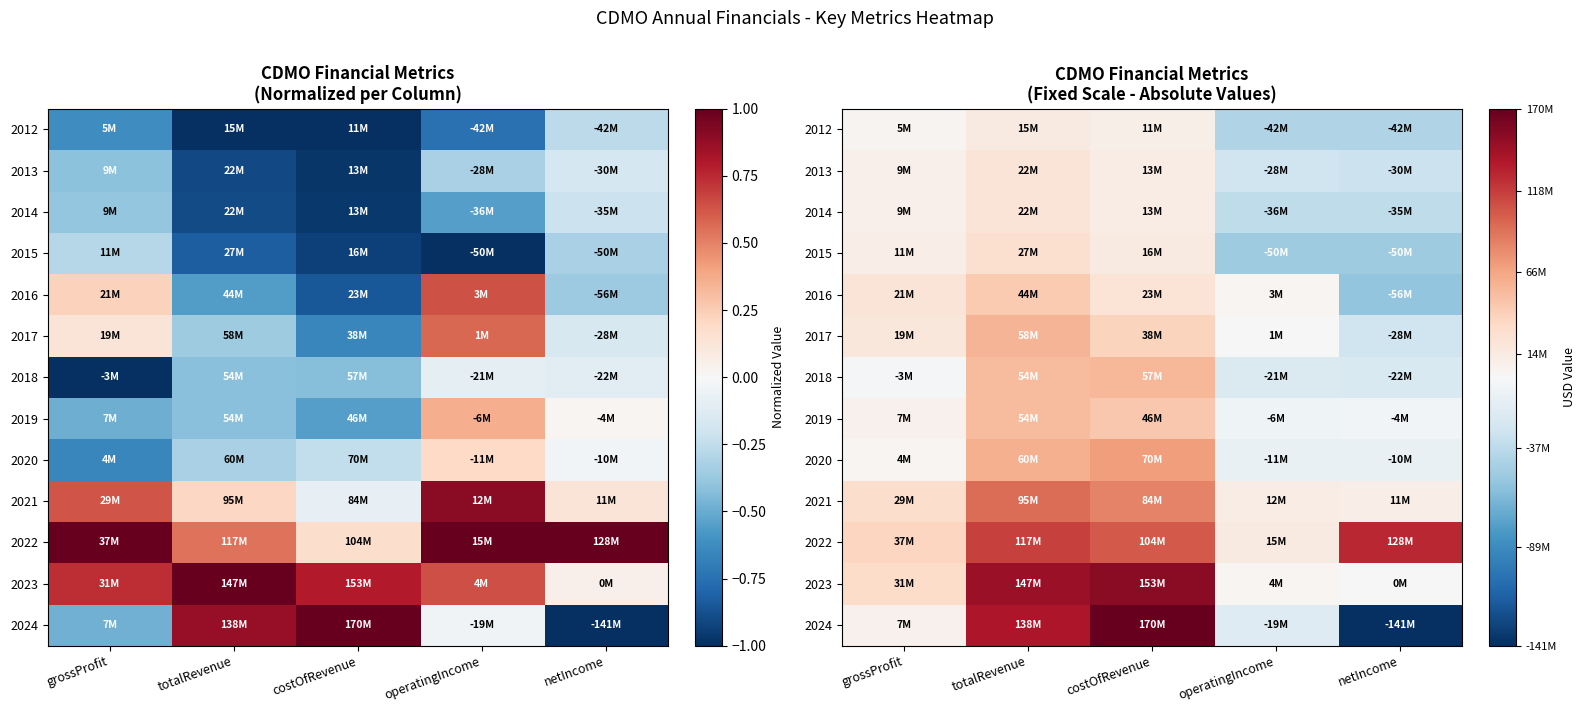

Where does the 2016 series first go above 21391000?

totalRevenue